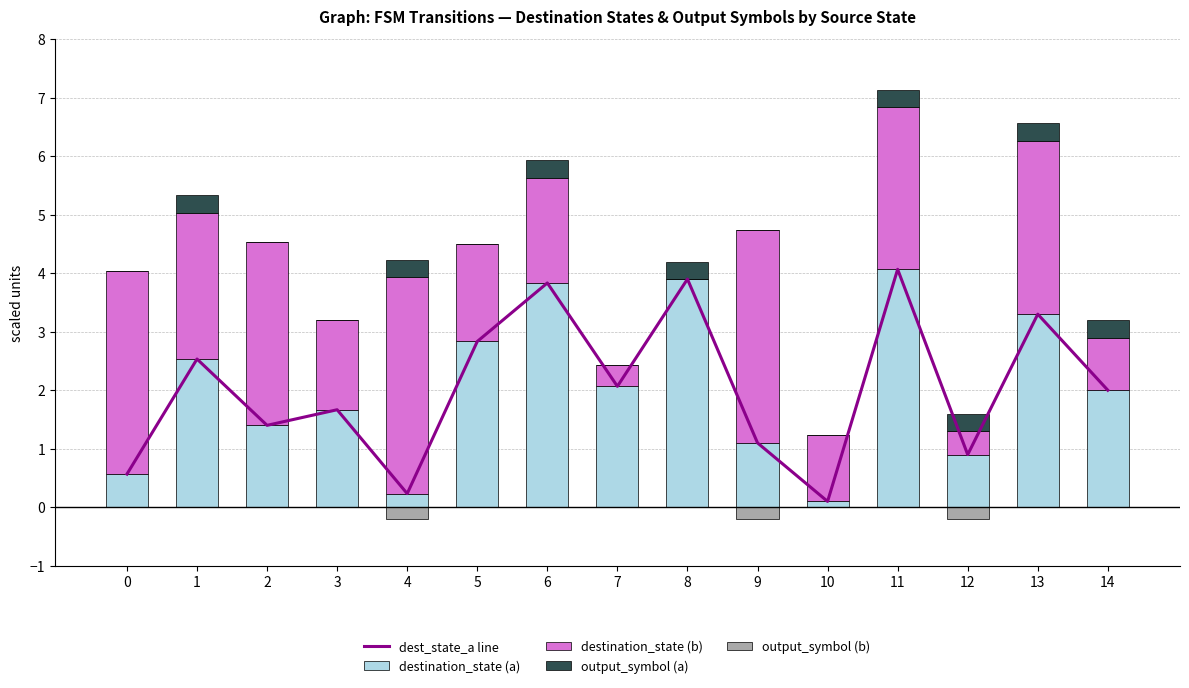

Which category has the highest value across all series?

11